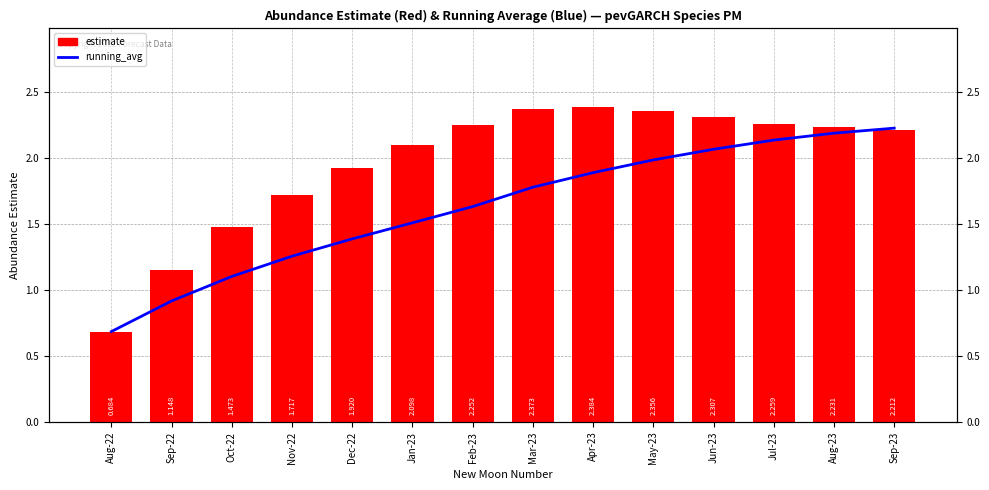

What value does the running_avg series have at Apr-23?

1.9